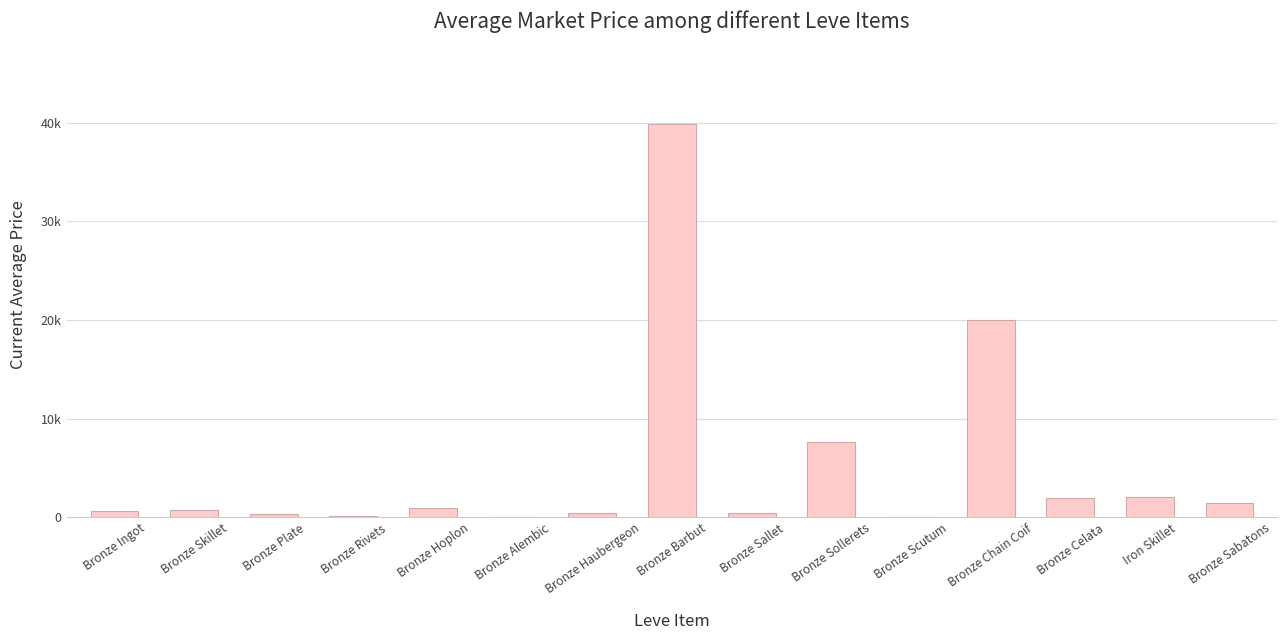

Are the bars horizontal?

No